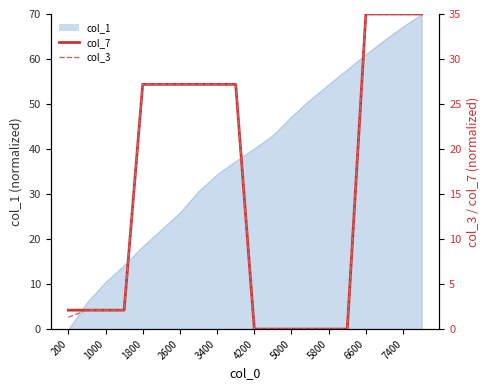

Does the chart have visible grid lines?

No